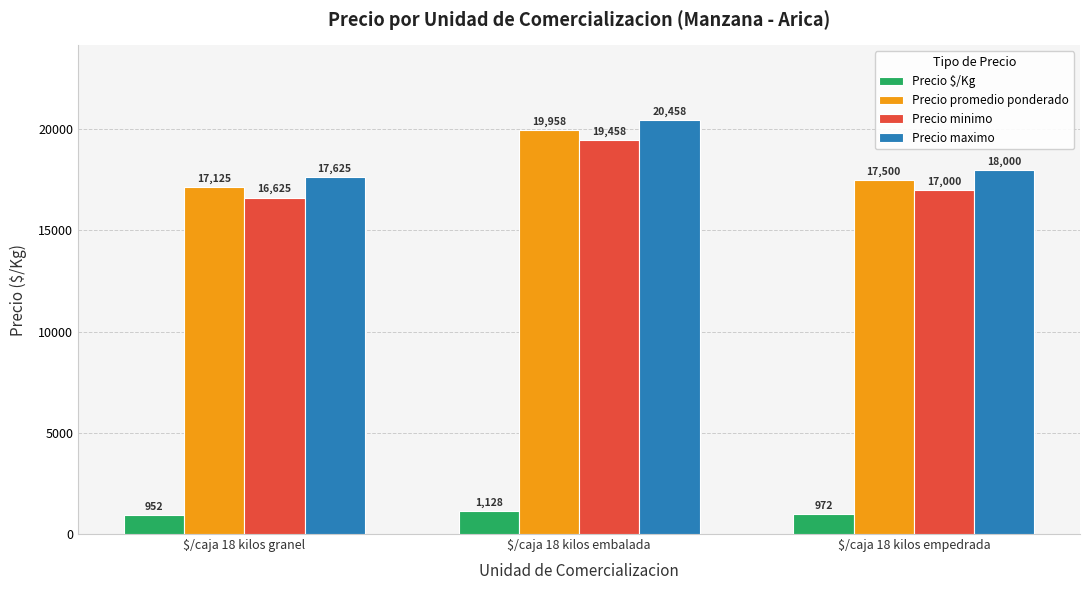

Rank the series by their maximum value, from lowest to highest.

Precio $/Kg, Precio minimo, Precio promedio ponderado, Precio maximo